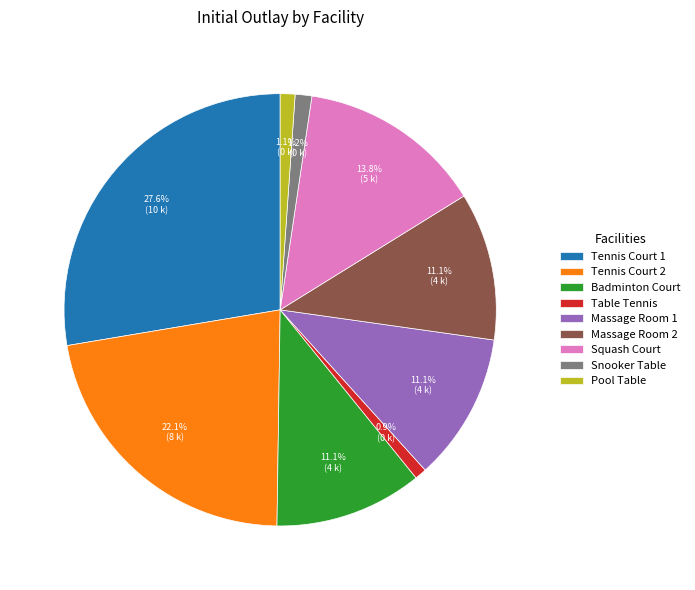

Do Pool Table and Massage Room 1 together represent more than half of the pie?

No